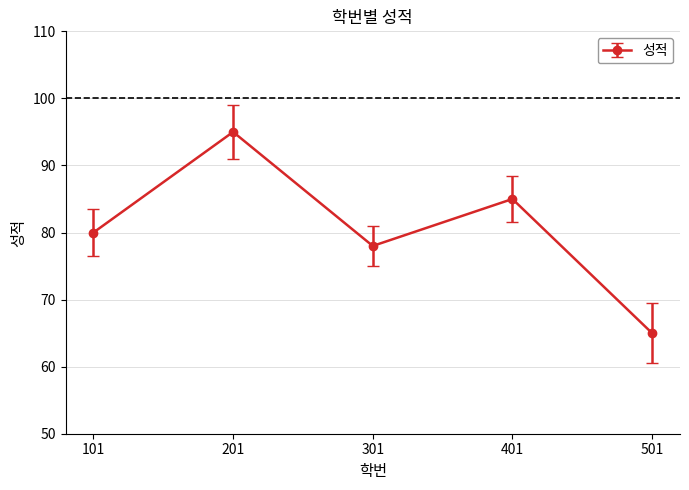

Which label corresponds to the largest value in the chart?

201